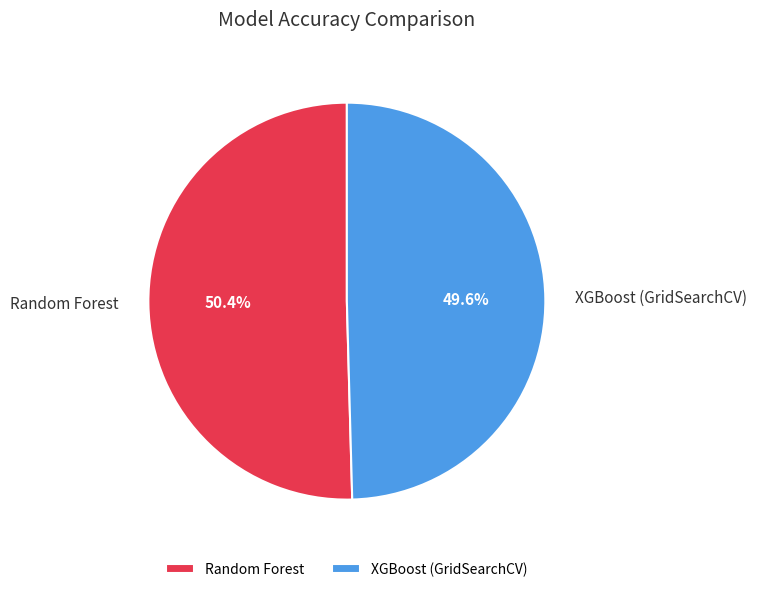

To the nearest percent, what is the average slice percentage?

50%